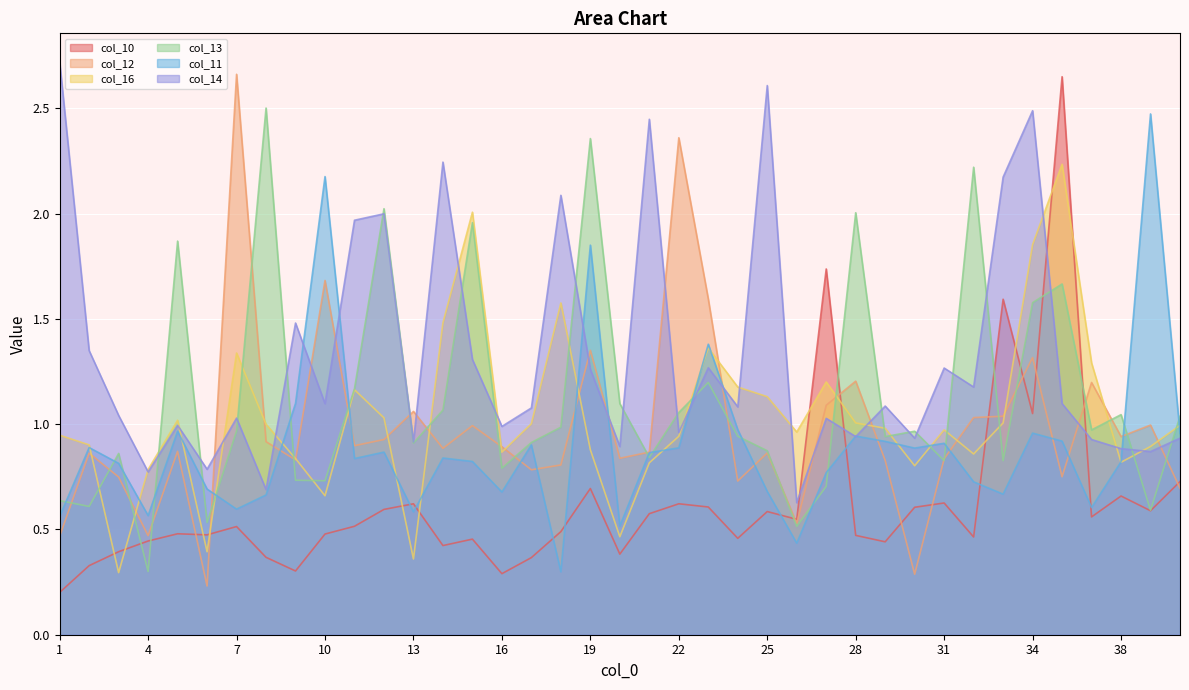

The col_16 series shows 0.5 at 36. True or false?

False